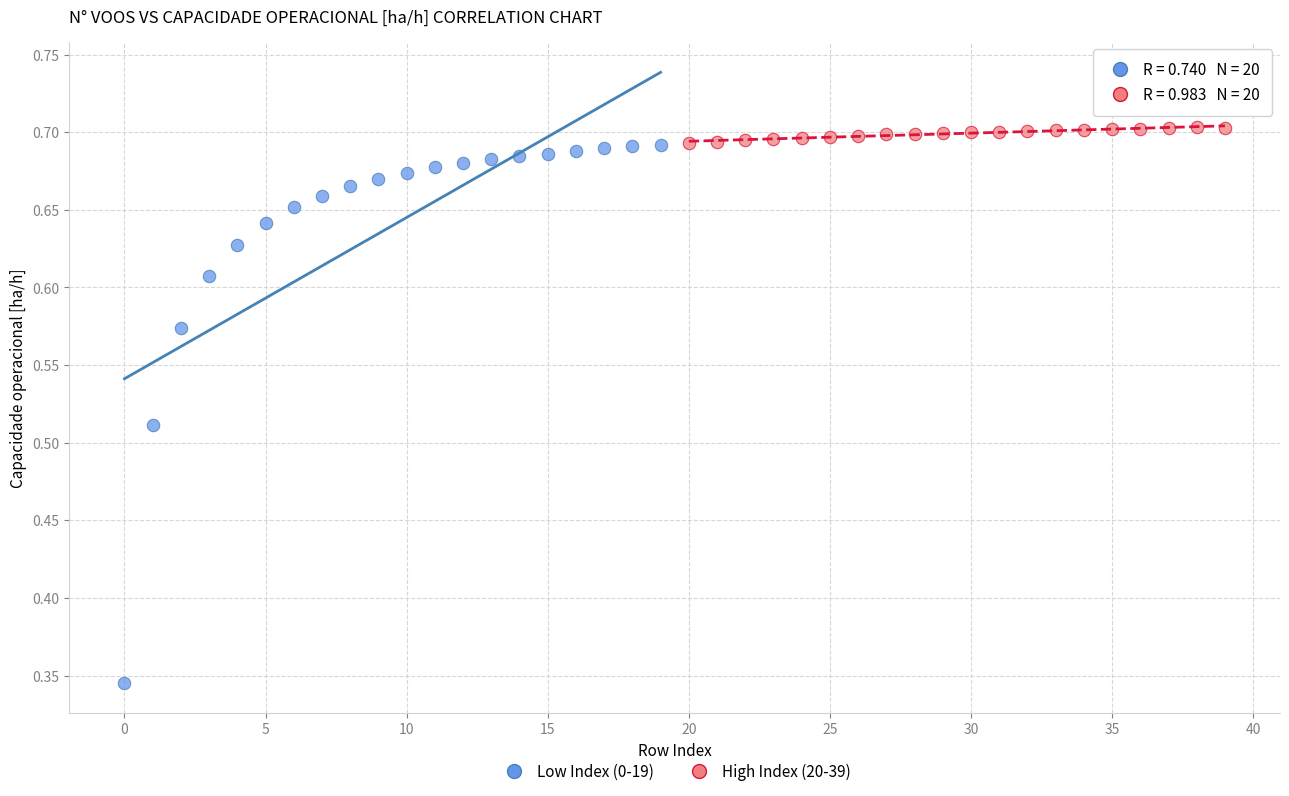

Which series contains the lowest Y value?

Low Index (0-19)